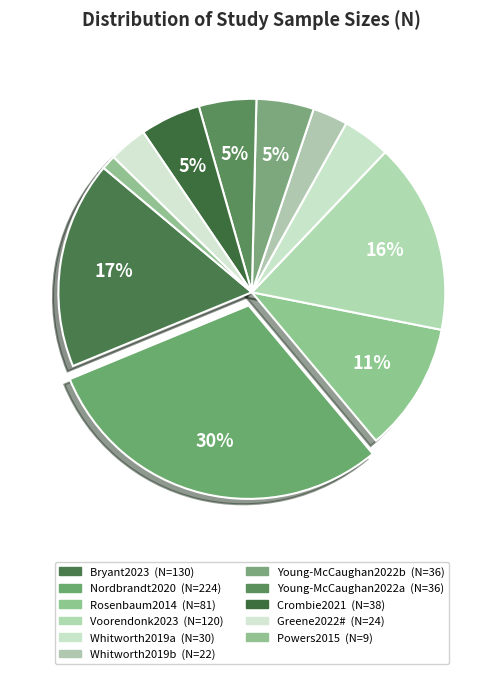

Which slice is the smallest?

Powers2015